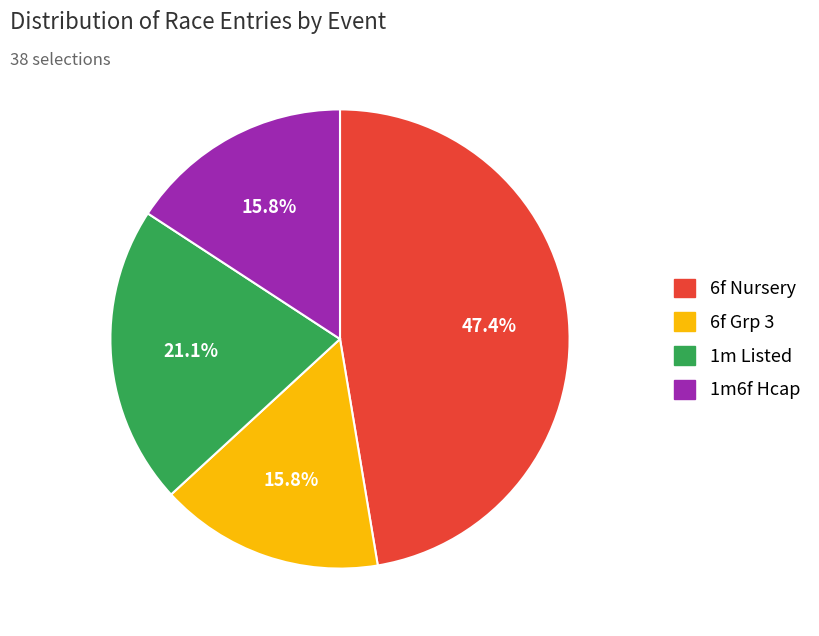

Is there a majority slice in this chart?

No